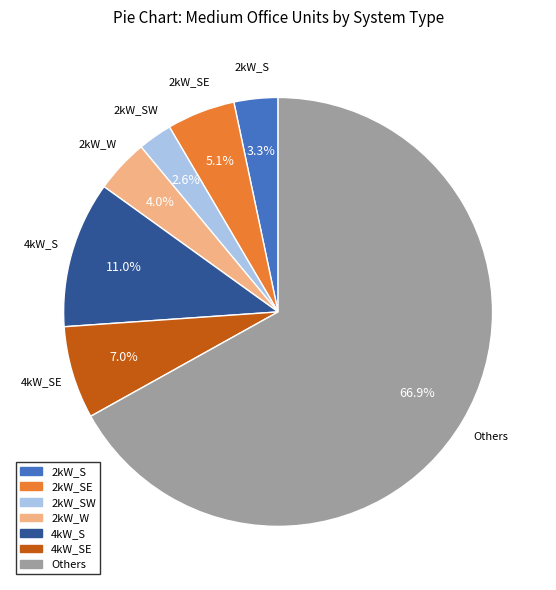

How many slices are in this pie chart?

7